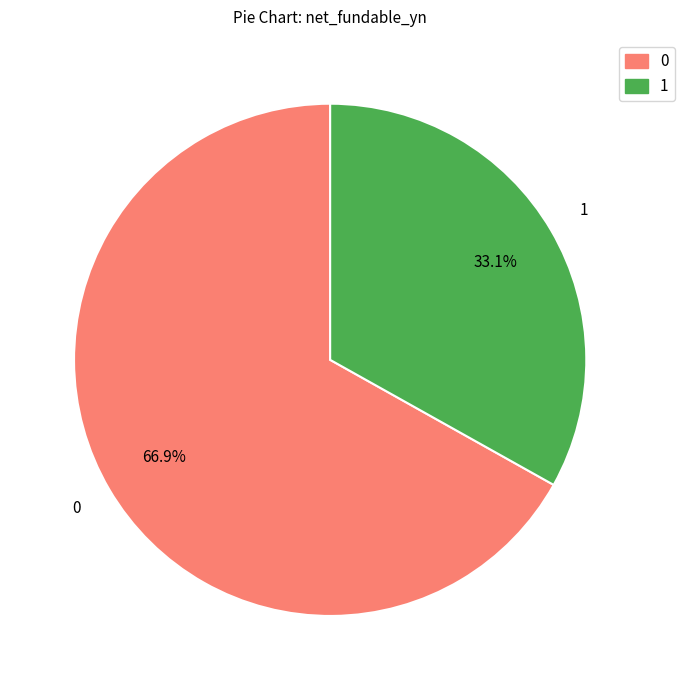

Does any single category account for the majority?

Yes